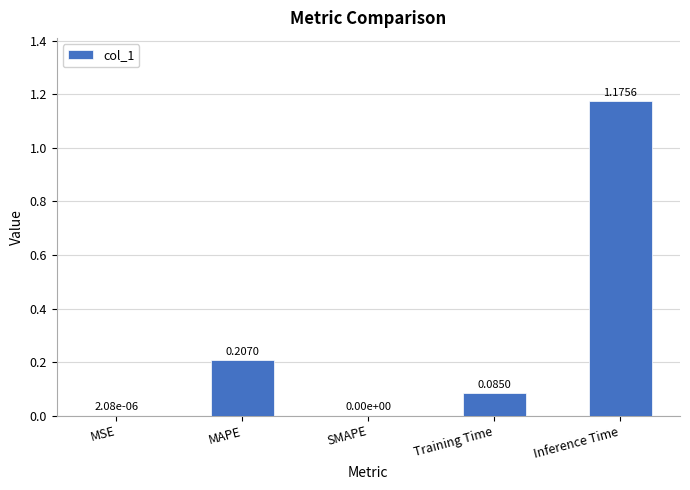

Which has a higher value, Inference Time or SMAPE?

Inference Time